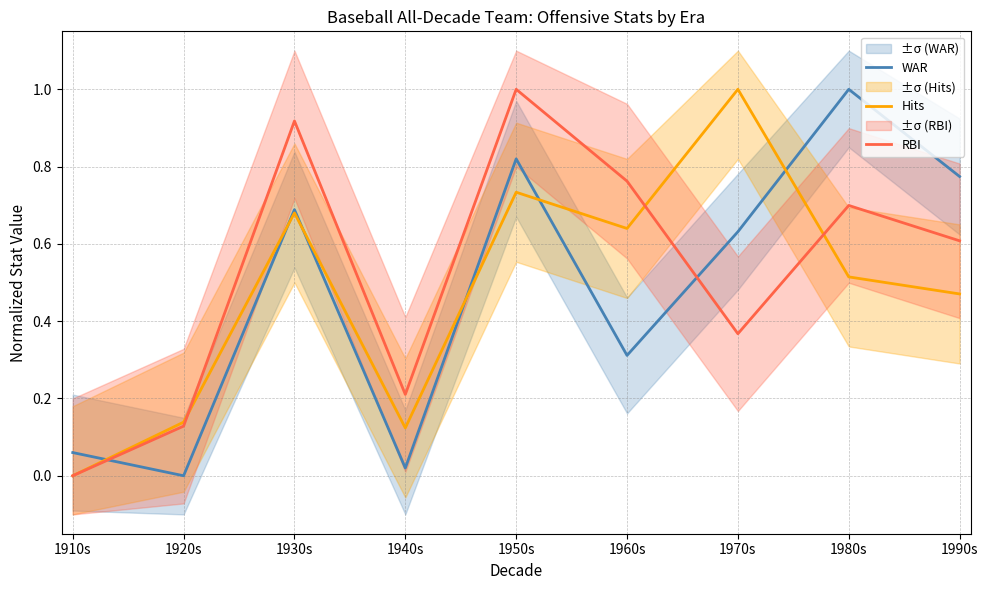

Reading right to left, list all the values displayed in this chart.

WAR: 0.8	1.0	0.6	0.3	0.8	0.0	0.7	0.0	0.1
Hits: 0.5	0.5	1.0	0.6	0.7	0.1	0.7	0.1	0.0
RBI: 0.6	0.7	0.4	0.8	1.0	0.2	0.9	0.1	0.0